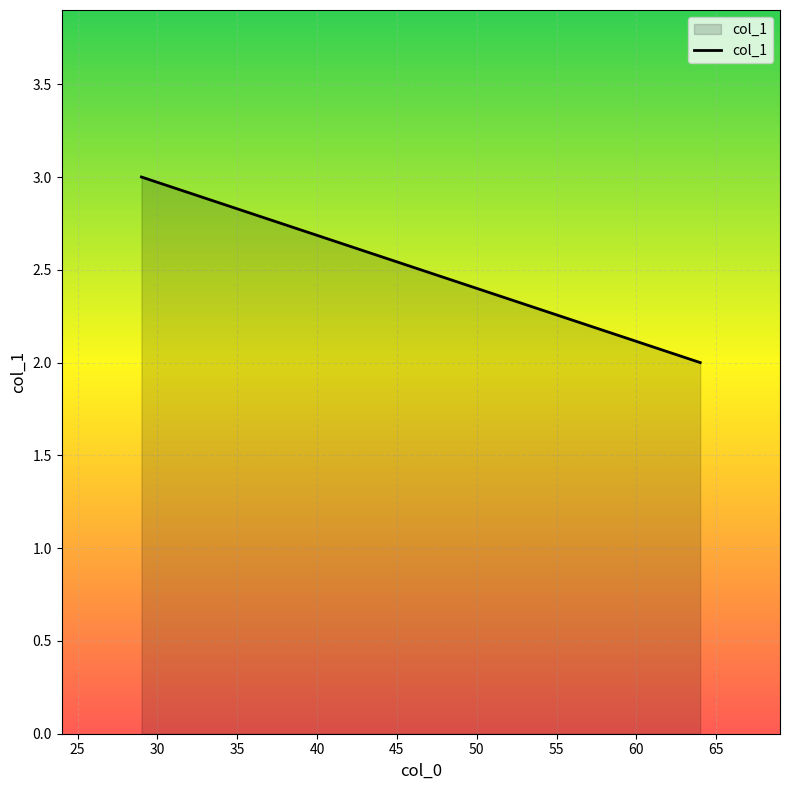

What is the maximum value shown in the chart?

3